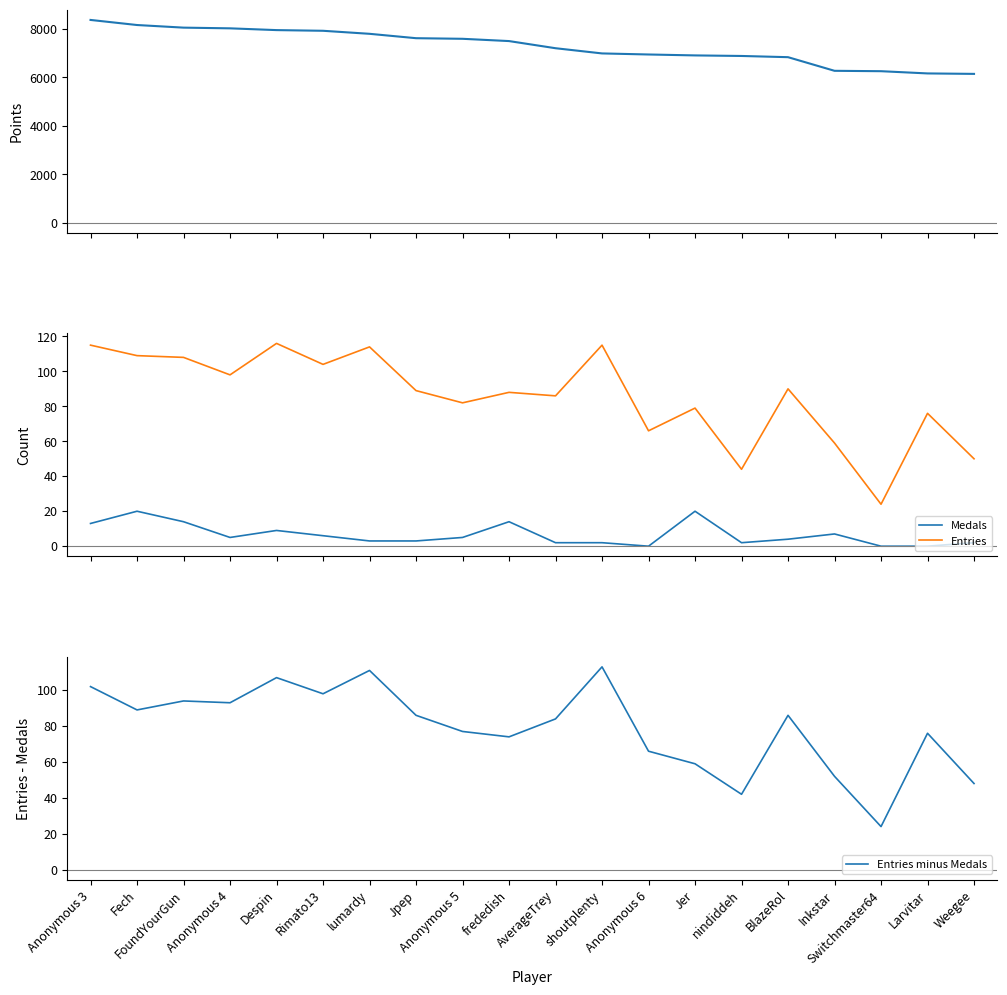

True or false: Entries minus Medals and Points intersect in this chart.

False